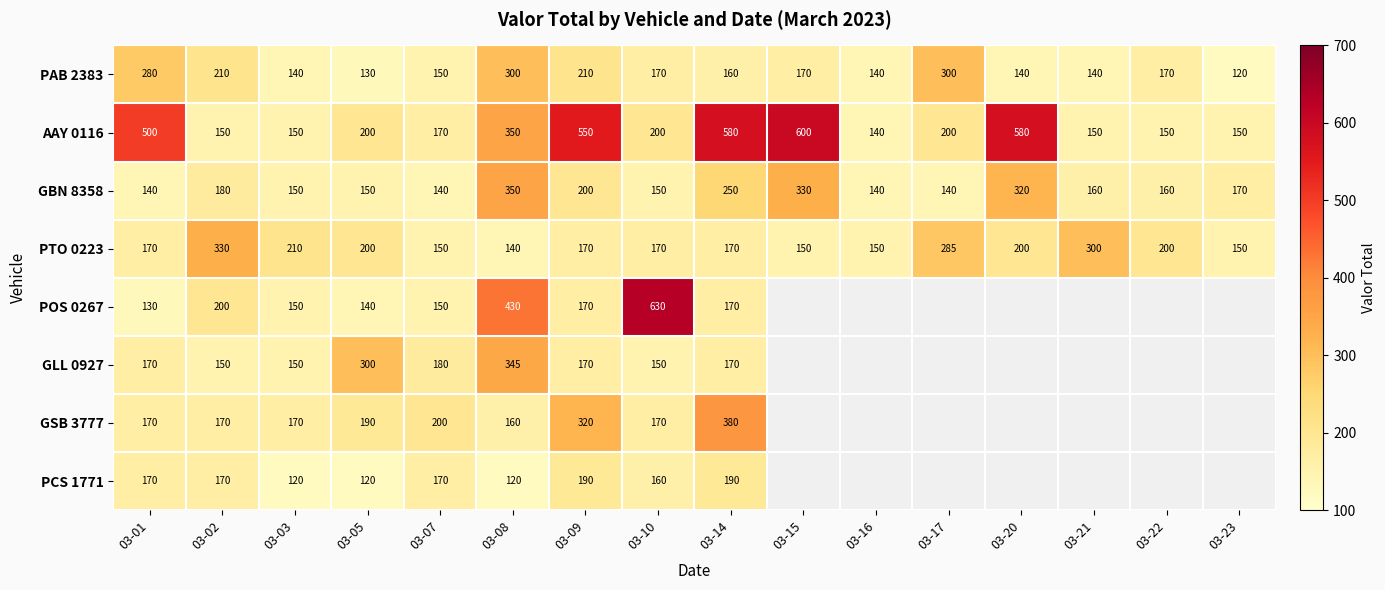

True or false: AAY 0116 has a value of 55.7 at 03-07.

False